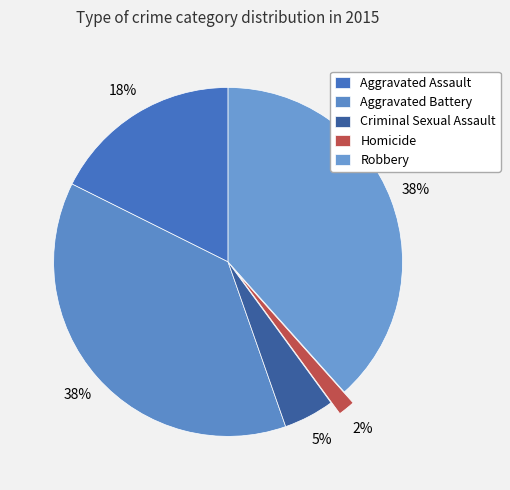

Is there any slice that represents more than half of the pie?

No